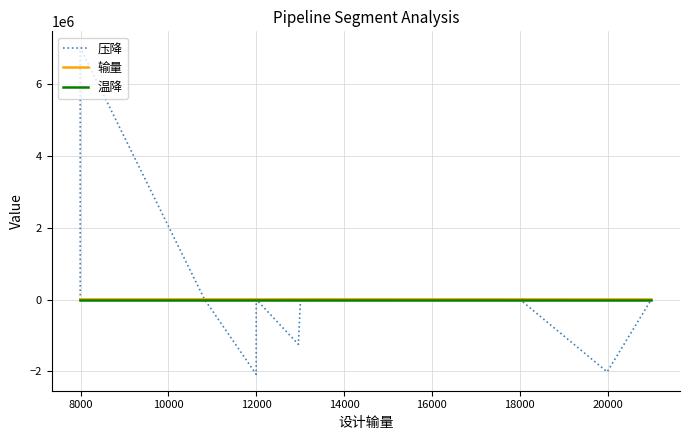

Rank the series at 10000 from highest to lowest value.

压降, 输量, 温降